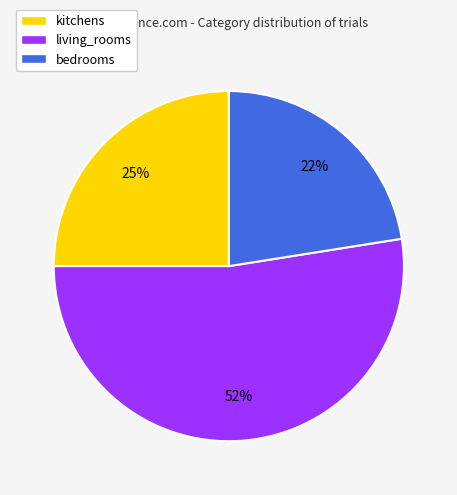

To the nearest percent, what is the difference between the bedrooms and living_rooms slice percentages?

30%